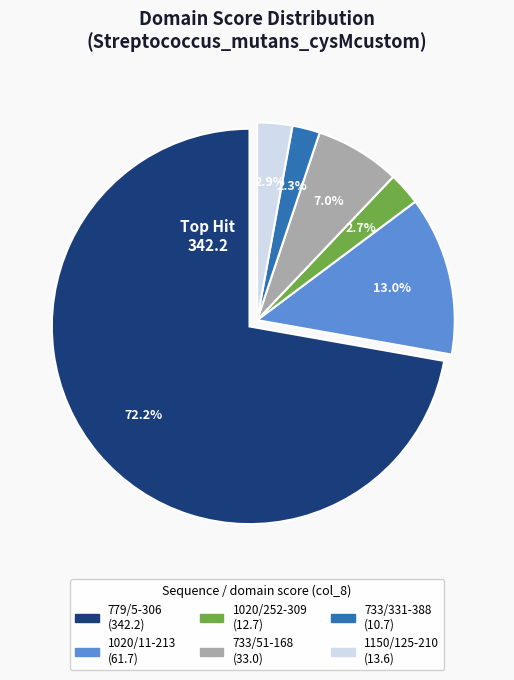

Is there any slice that represents more than half of the pie?

Yes